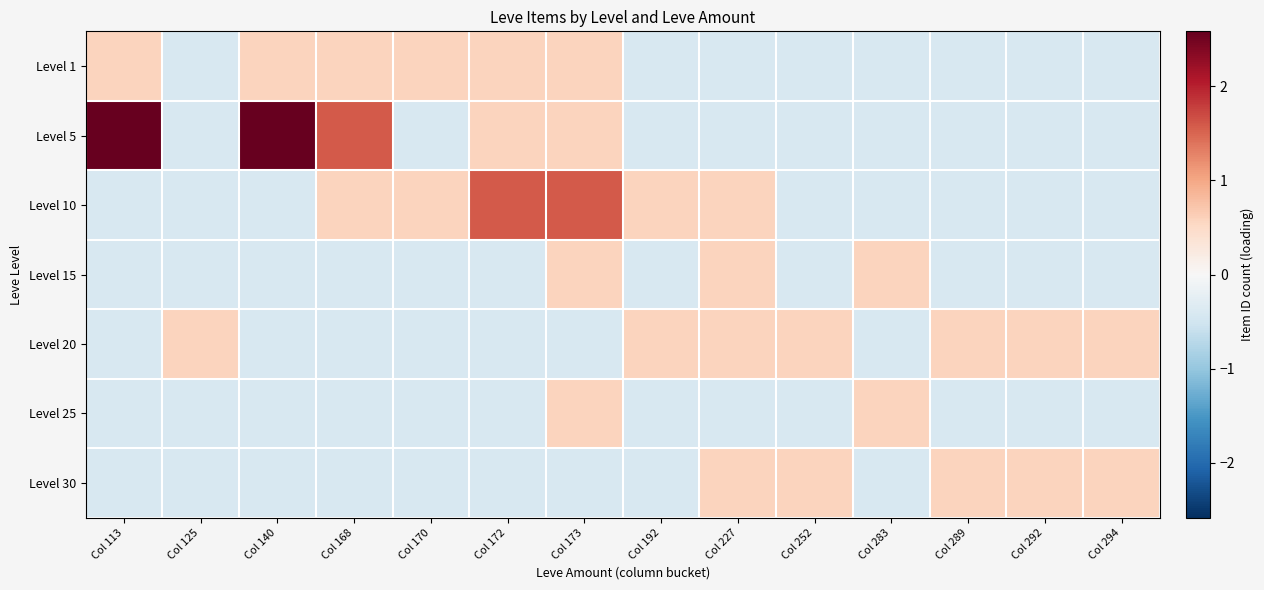

Reading left to right, transcribe all the data shown in this chart.

Level 1: Col 113=0.6	Col 125=-0.4	Col 140=0.6	Col 168=0.6	Col 170=0.6	Col 172=0.6	Col 173=0.6	Col 192=-0.4	Col 227=-0.4	Col 252=-0.4	Col 283=-0.4	Col 289=-0.4	Col 292=-0.4	Col 294=-0.4
Level 5: Col 113=2.6	Col 125=-0.4	Col 140=2.6	Col 168=1.6	Col 170=-0.4	Col 172=0.6	Col 173=0.6	Col 192=-0.4	Col 227=-0.4	Col 252=-0.4	Col 283=-0.4	Col 289=-0.4	Col 292=-0.4	Col 294=-0.4
Level 10: Col 113=-0.4	Col 125=-0.4	Col 140=-0.4	Col 168=0.6	Col 170=0.6	Col 172=1.6	Col 173=1.6	Col 192=0.6	Col 227=0.6	Col 252=-0.4	Col 283=-0.4	Col 289=-0.4	Col 292=-0.4	Col 294=-0.4
Level 15: Col 113=-0.4	Col 125=-0.4	Col 140=-0.4	Col 168=-0.4	Col 170=-0.4	Col 172=-0.4	Col 173=0.6	Col 192=-0.4	Col 227=0.6	Col 252=-0.4	Col 283=0.6	Col 289=-0.4	Col 292=-0.4	Col 294=-0.4
Level 20: Col 113=-0.4	Col 125=0.6	Col 140=-0.4	Col 168=-0.4	Col 170=-0.4	Col 172=-0.4	Col 173=-0.4	Col 192=0.6	Col 227=0.6	Col 252=0.6	Col 283=-0.4	Col 289=0.6	Col 292=0.6	Col 294=0.6
Level 25: Col 113=-0.4	Col 125=-0.4	Col 140=-0.4	Col 168=-0.4	Col 170=-0.4	Col 172=-0.4	Col 173=0.6	Col 192=-0.4	Col 227=-0.4	Col 252=-0.4	Col 283=0.6	Col 289=-0.4	Col 292=-0.4	Col 294=-0.4
Level 30: Col 113=-0.4	Col 125=-0.4	Col 140=-0.4	Col 168=-0.4	Col 170=-0.4	Col 172=-0.4	Col 173=-0.4	Col 192=-0.4	Col 227=0.6	Col 252=0.6	Col 283=-0.4	Col 289=0.6	Col 292=0.6	Col 294=0.6